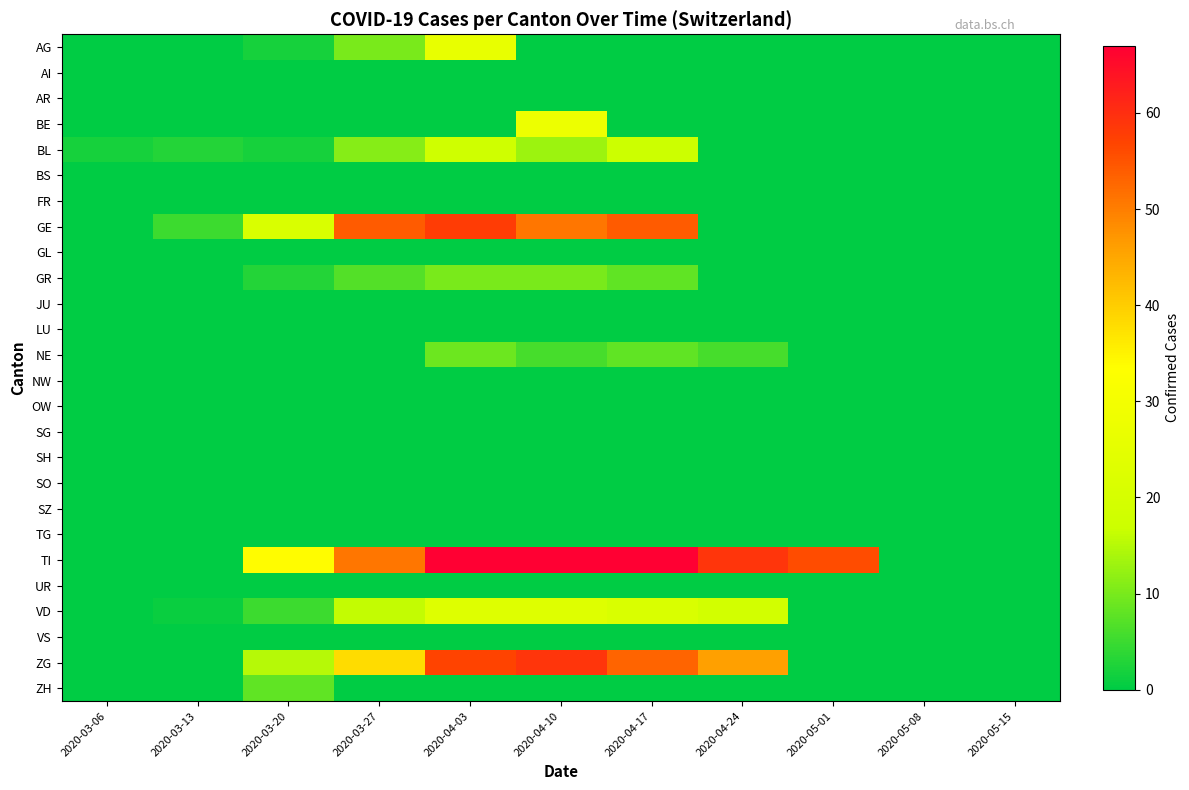

Which series changed the most between 2020-03-13 and 2020-04-17?

TI